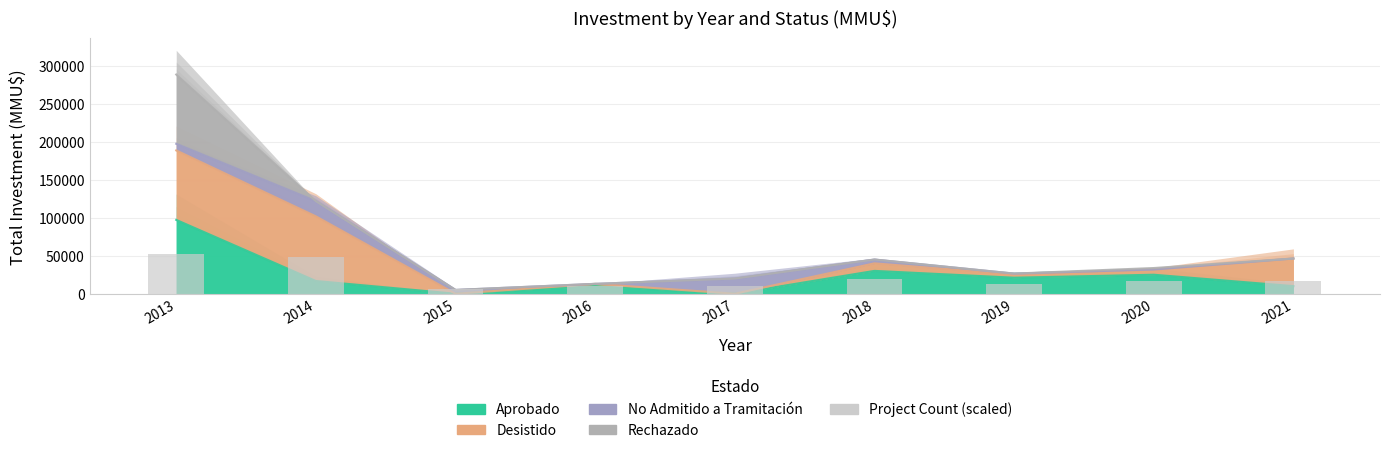

Reading right to left, extract all data points from this chart.

16216.3	16216.3	12973.0	19459.6	9729.8	9729.8	6486.5	48648.9	51892.2